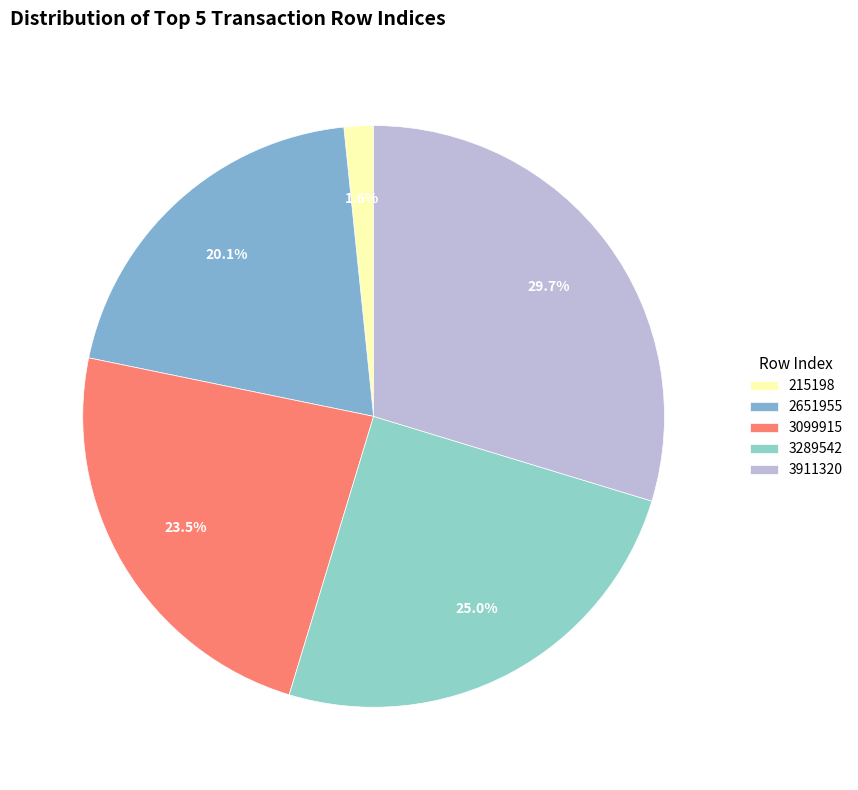

To the nearest percent, what is the average slice percentage?

20%